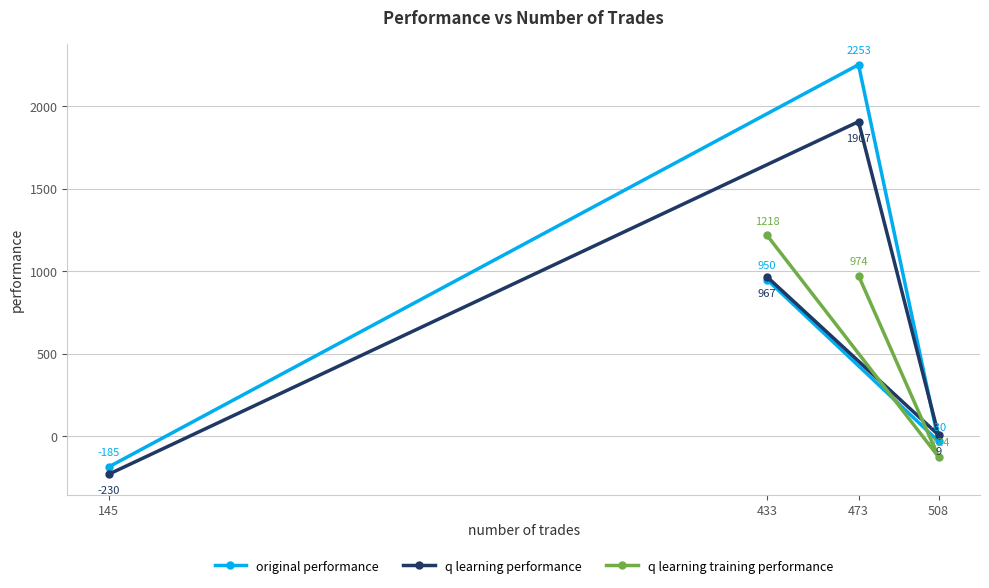

Where does the q learning performance series first go above 966?

433